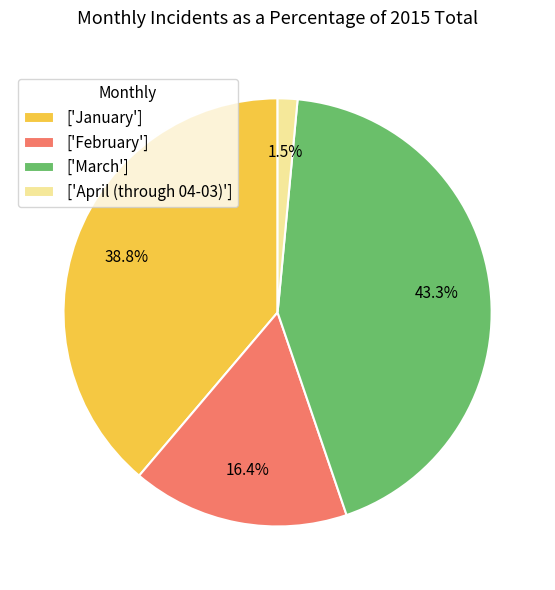

Does any single category account for the majority?

No